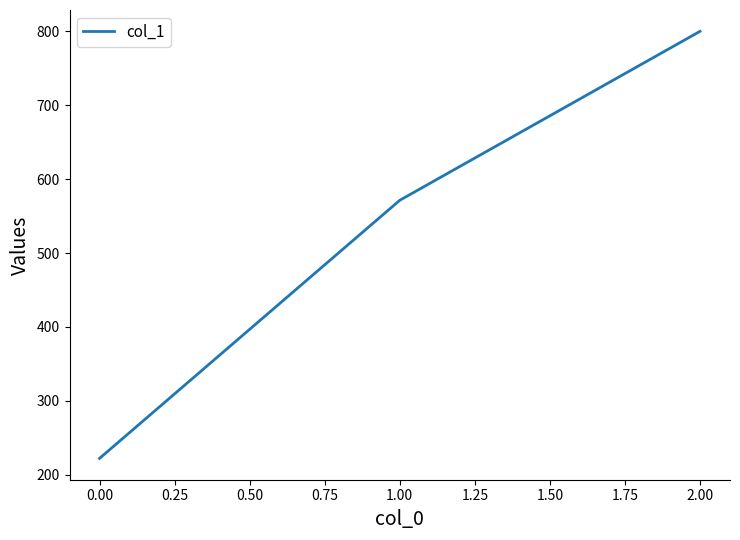

How many distinct data groups are displayed?

1